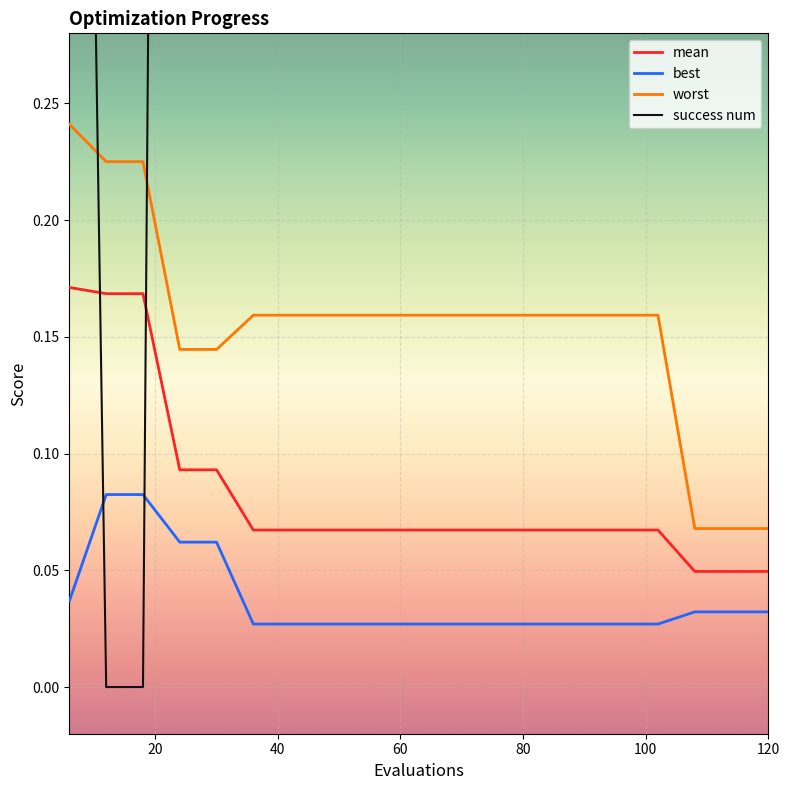

What is the value of the success num point at the 16th from the left?

3.0